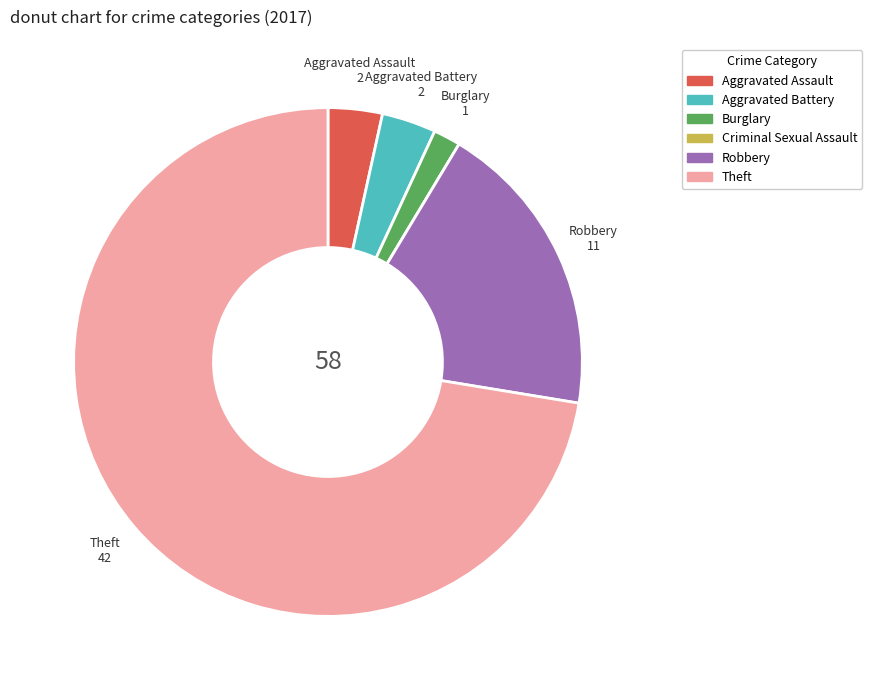

Approximately how many times larger is the value at Burglary compared to Aggravated Assault?

0.5